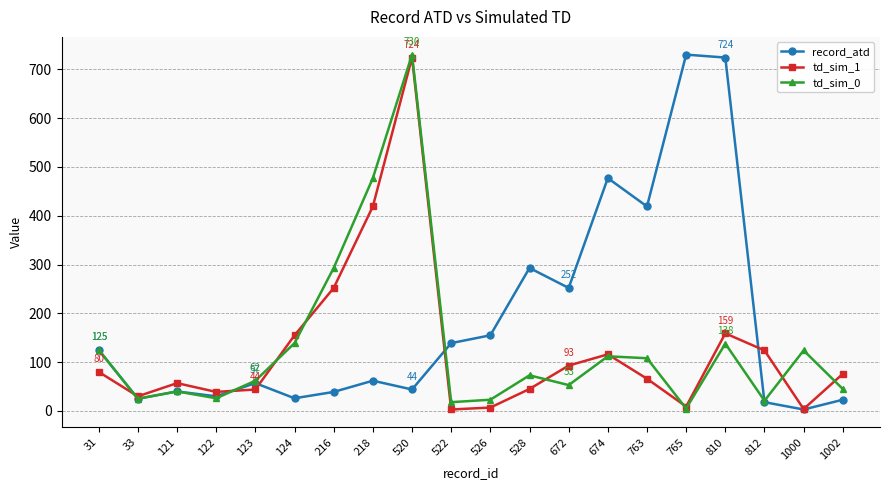

True or false: td_sim_0 has more than 1 points higher than both neighbors.

True